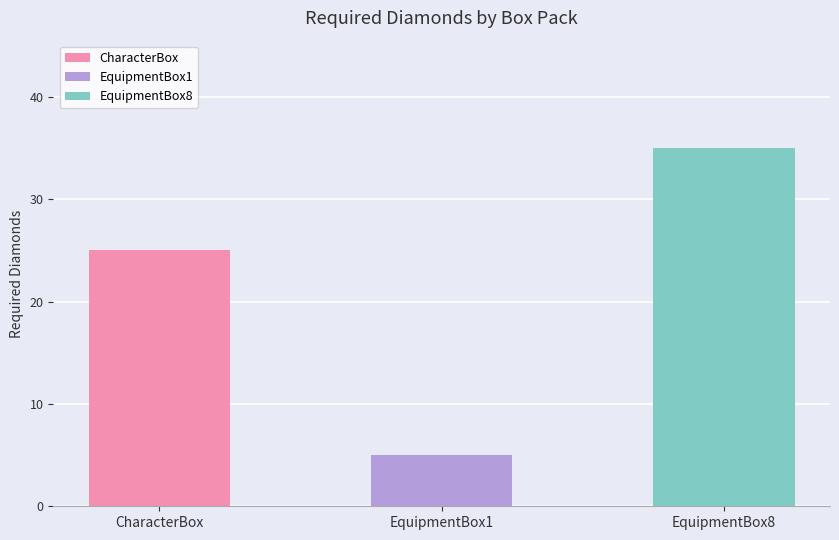

Where is the data nearest to the value 20?

CharacterBox